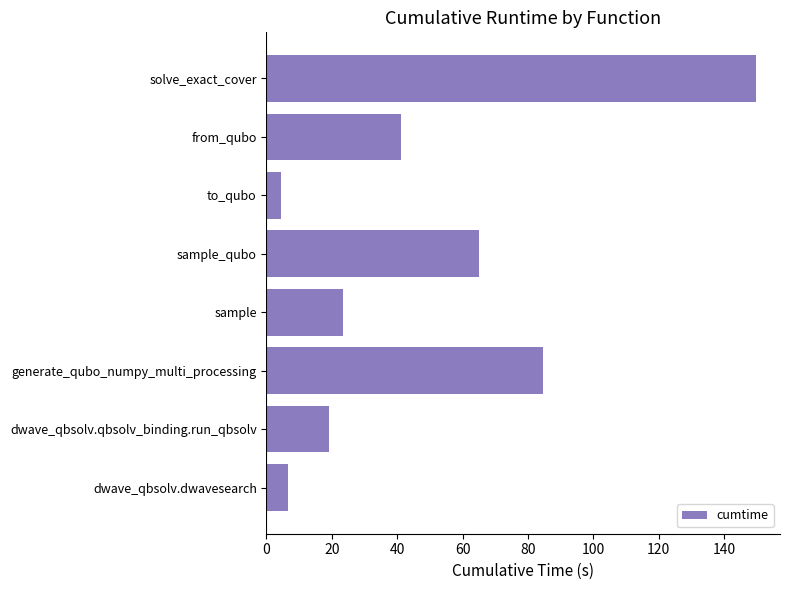

Approximately how many times larger is the value at solve_exact_cover compared to dwave_qbsolv.dwavesearch?

22.3